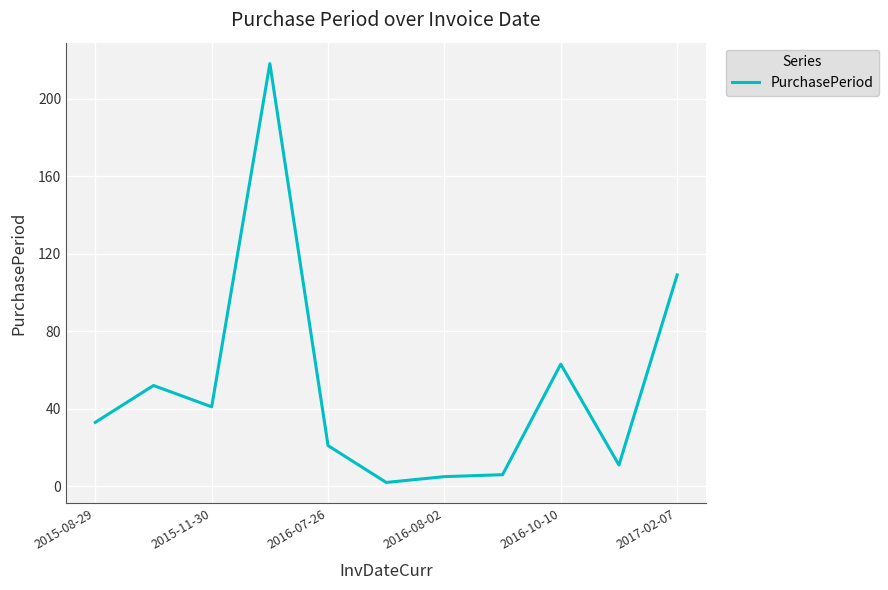

What is the greatest value displayed?

218